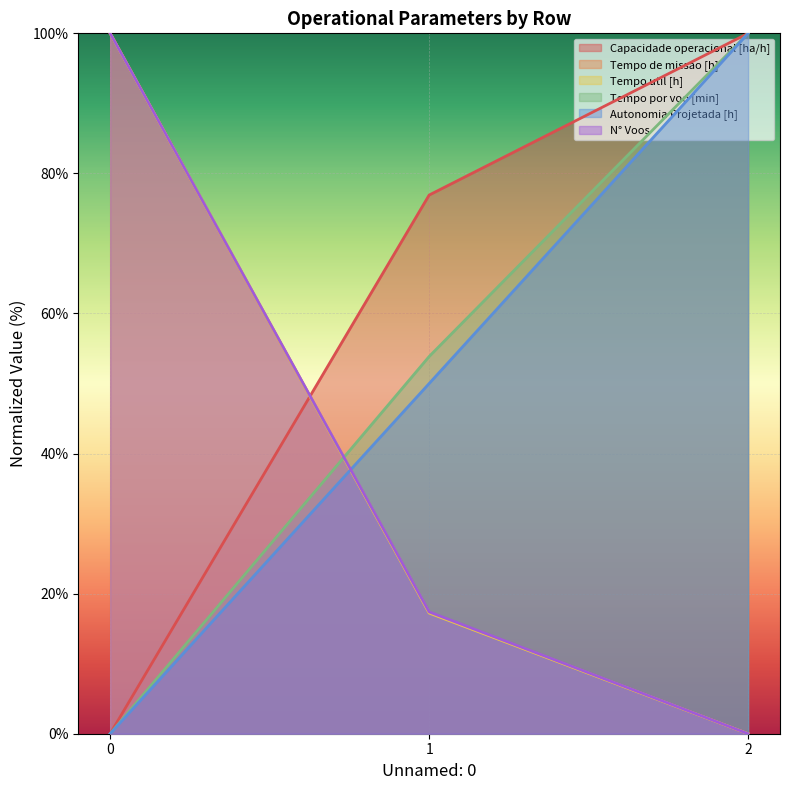

What is the sum of all Capacidade operacional [ha/h] values?

176.9